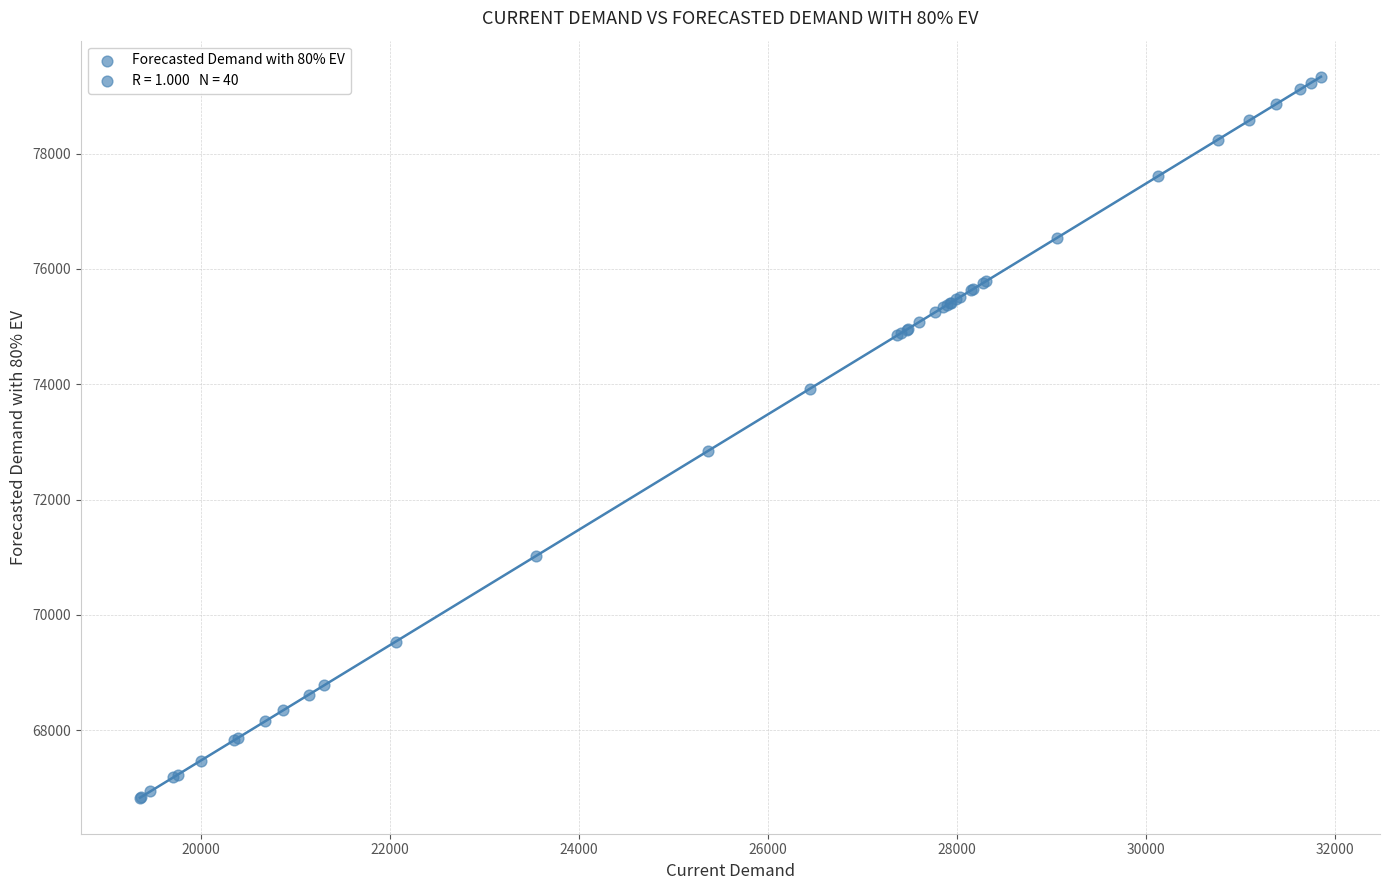

What Y value in the scatter plot is closest to 73081?

72840.4